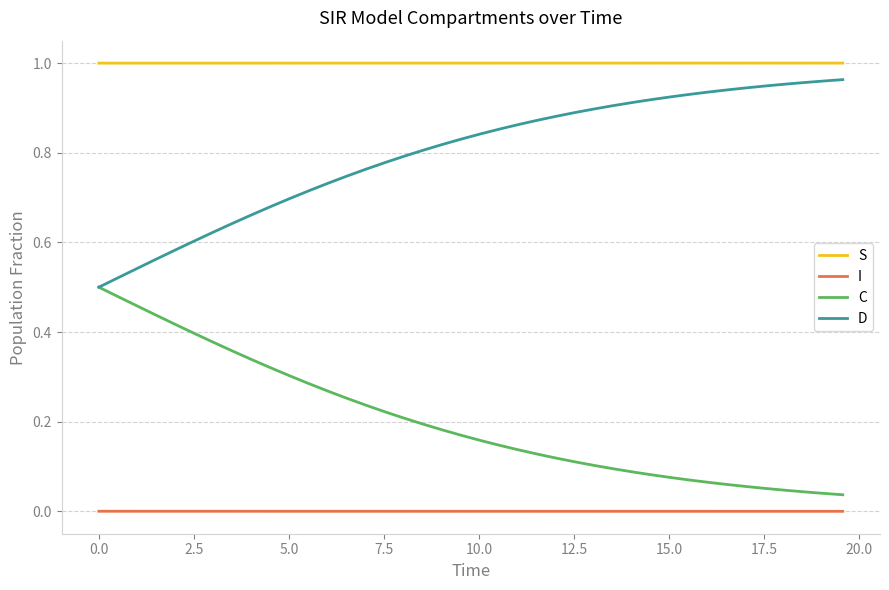

True or false: C and S cross at least once.

False